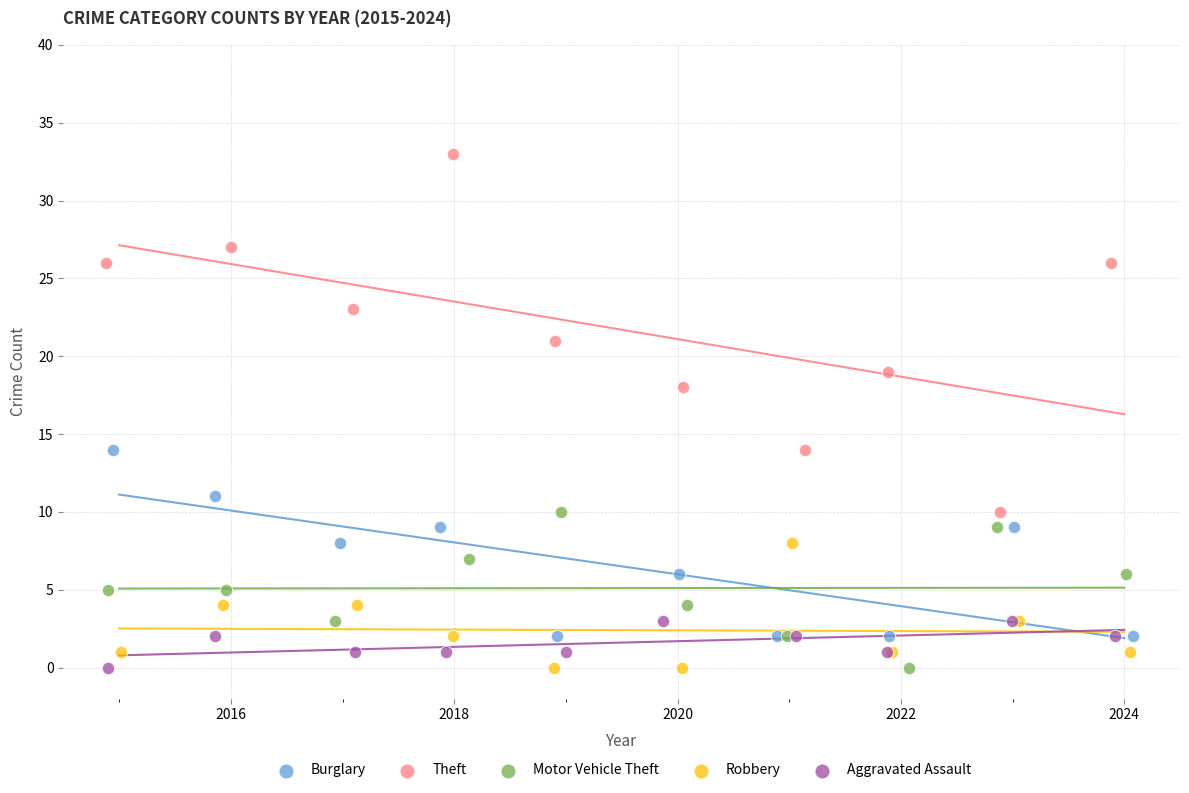

Which series reaches the maximum Y coordinate?

Theft